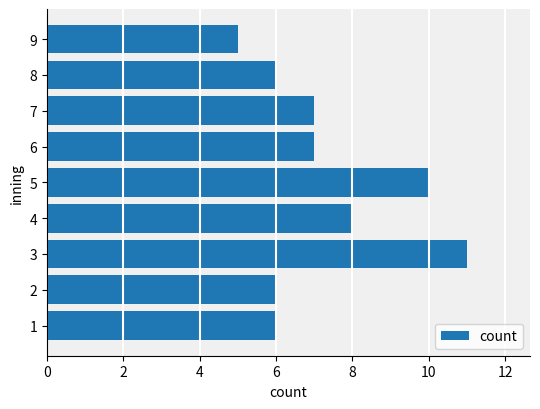

Count the values in the range 6 to 8.

6